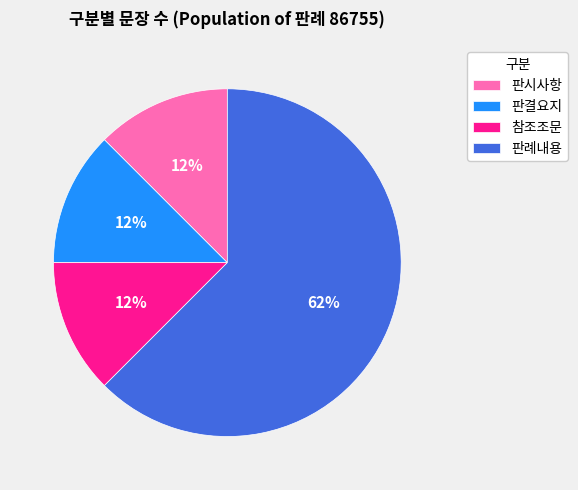

Combined, do 판결요지 and 참조조문 account for over 50%?

No